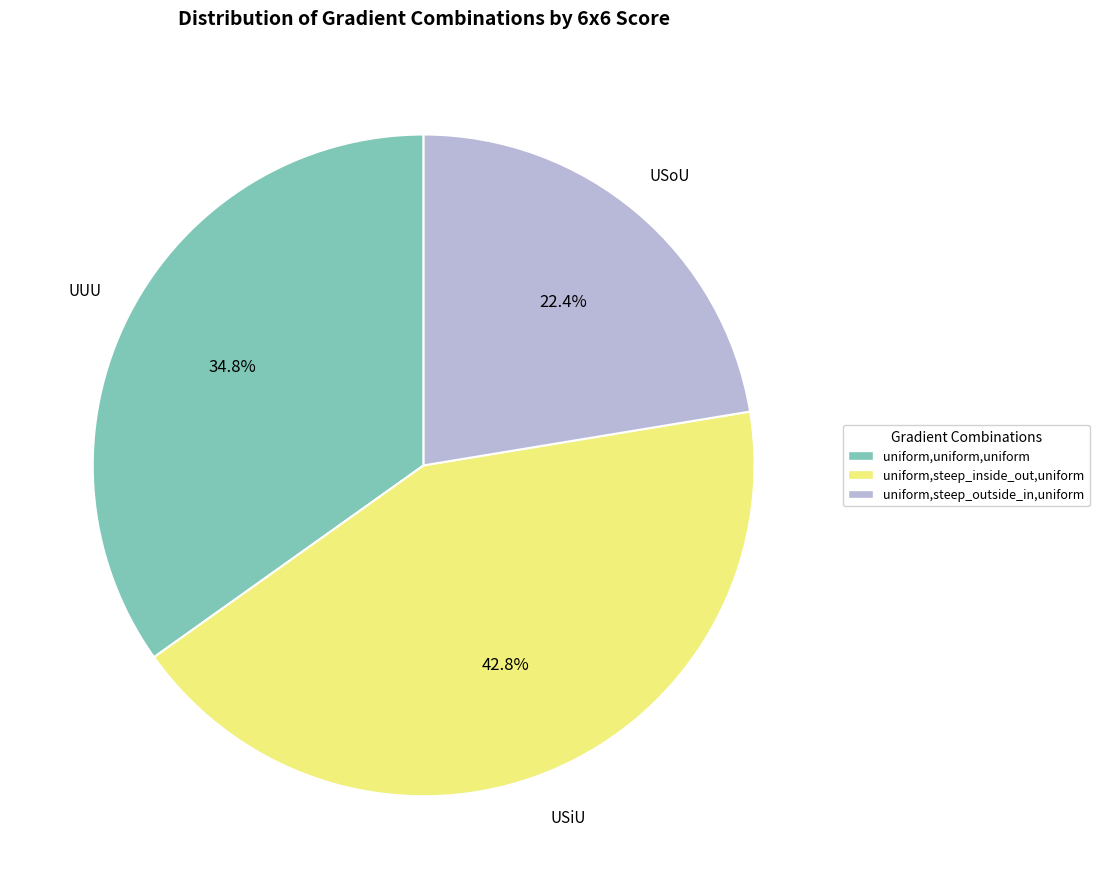

Between uniform,steep_inside_out,uniform and uniform,uniform,uniform, which is larger?

uniform,steep_inside_out,uniform